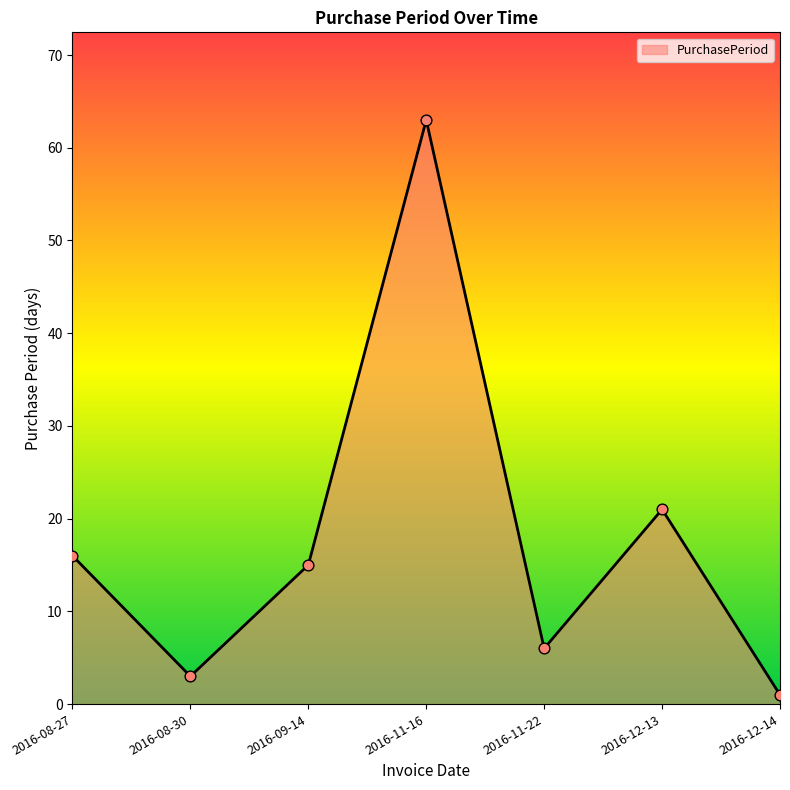

What is the change in value from 2016-08-27 to 2016-11-16?

+47